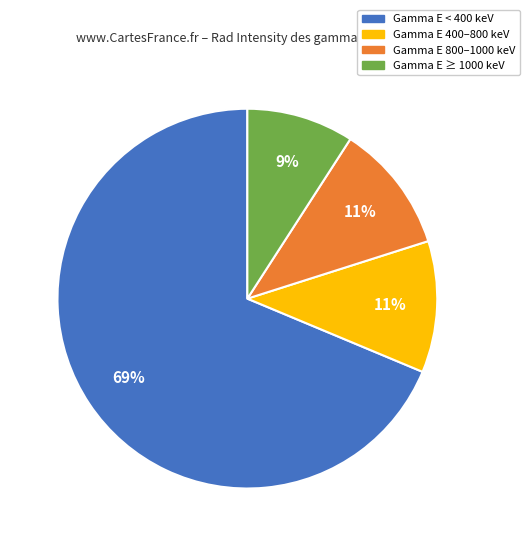

Which slice is the smallest?

Gamma E ≥ 1000 keV